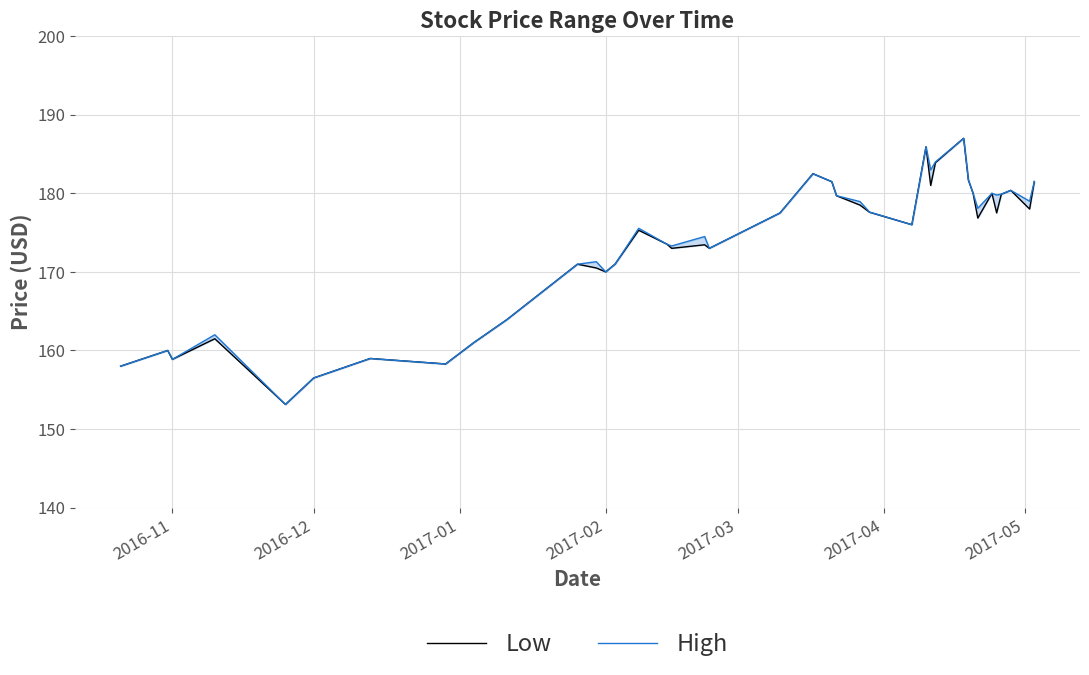

What is the average value of the High series?

173.6